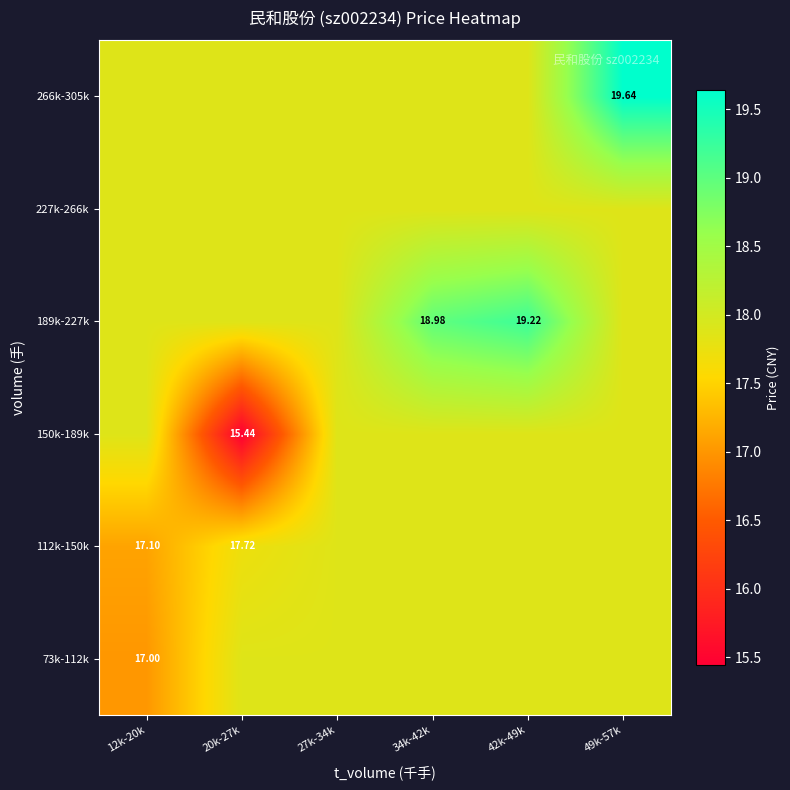

What is the total value across all series at 49k-57k?

109.0